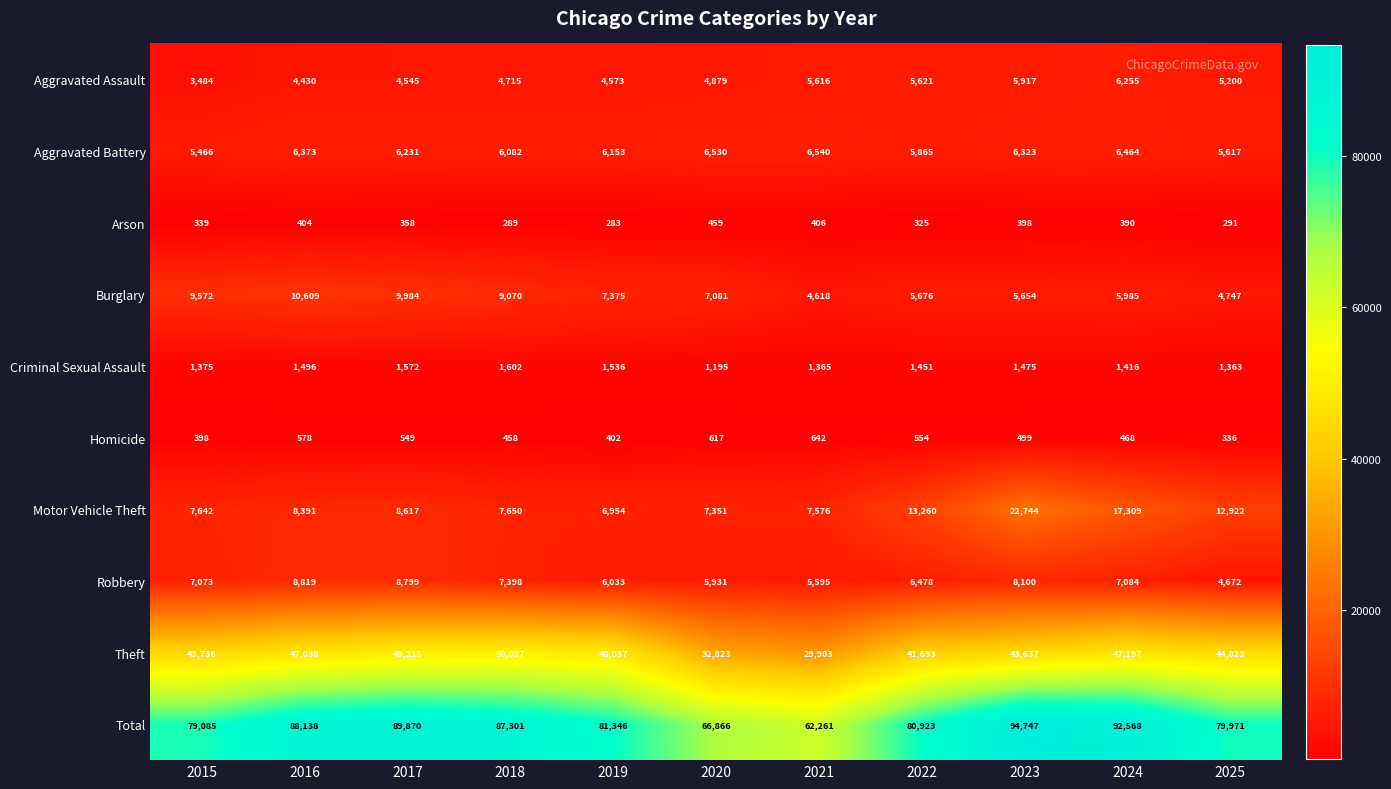

Which series has the largest total across all categories?

Total